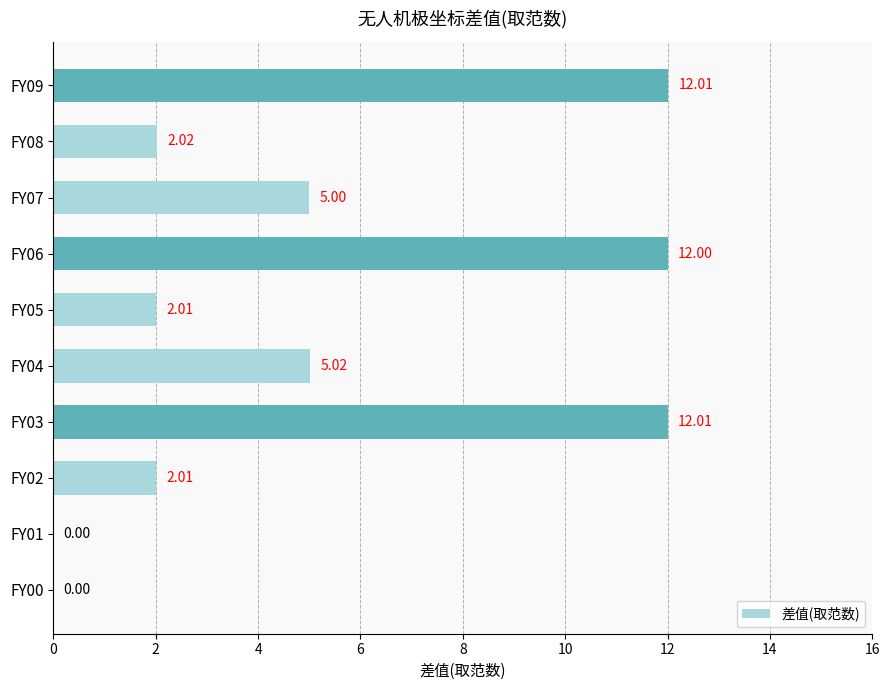

What is the change in value from FY04 to FY06?

+7.0